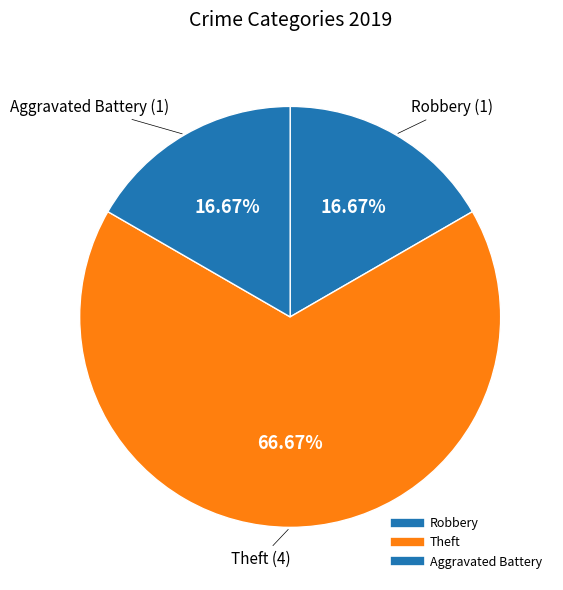

Count the number of slices in the pie.

3